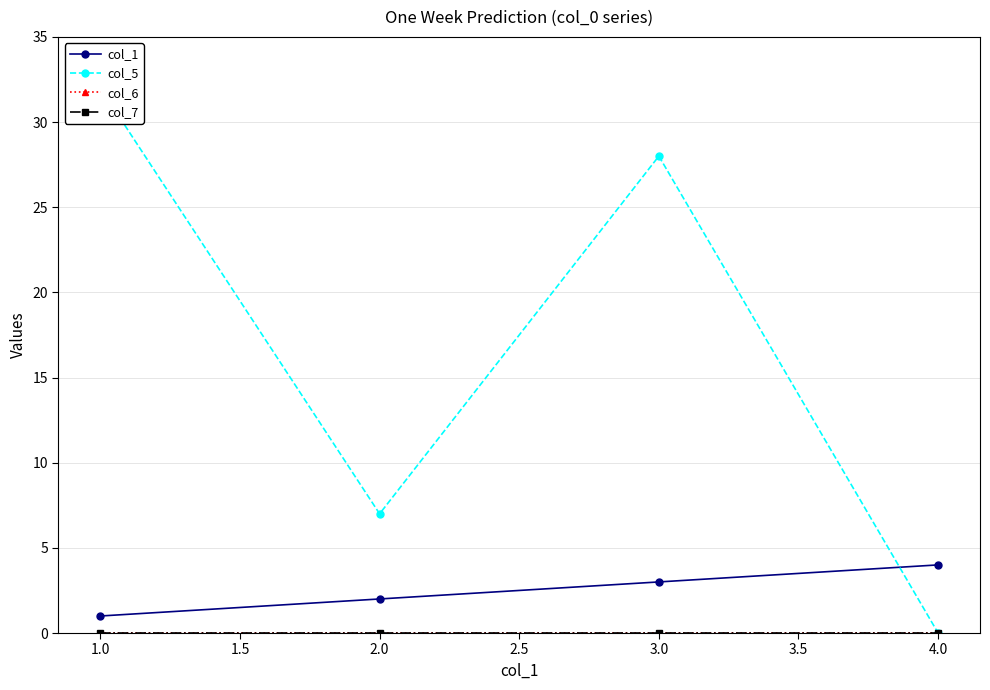

Is it true that col_1 equals 3 at 1.0?

False